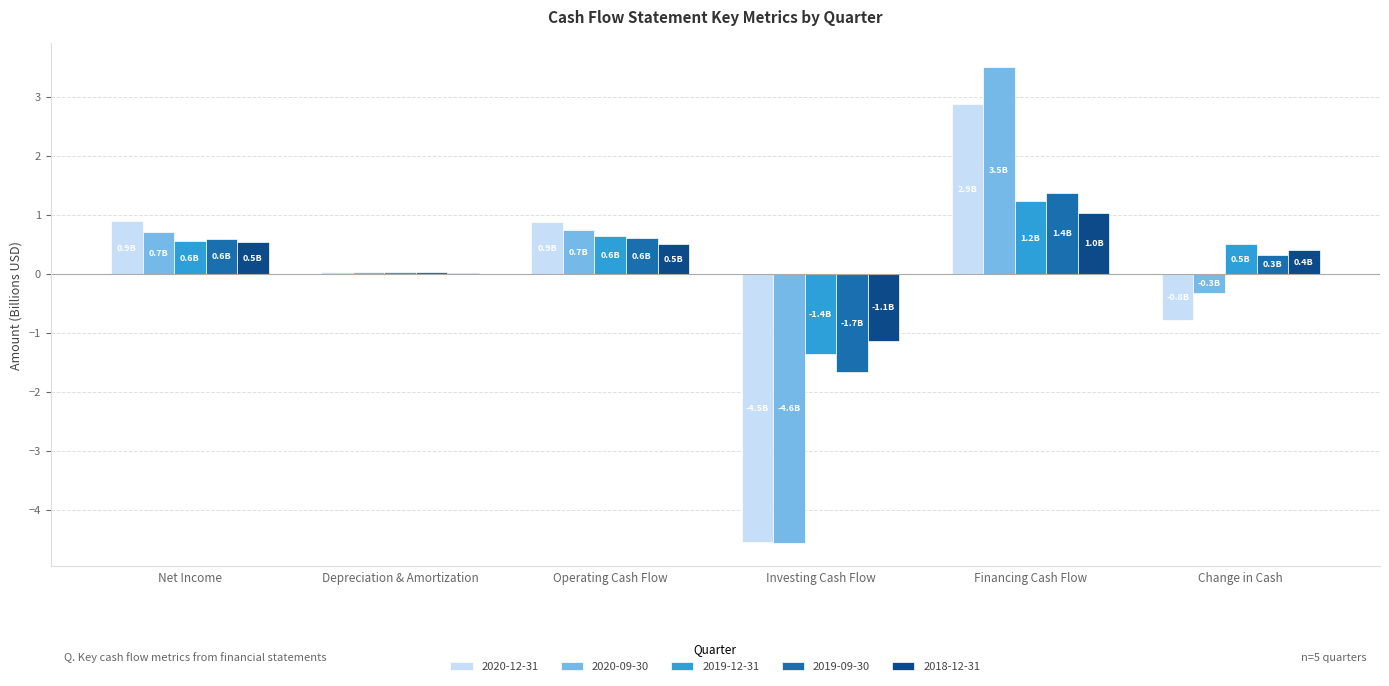

Which series changed the most between Operating Cash Flow and Financing Cash Flow?

2020-09-30